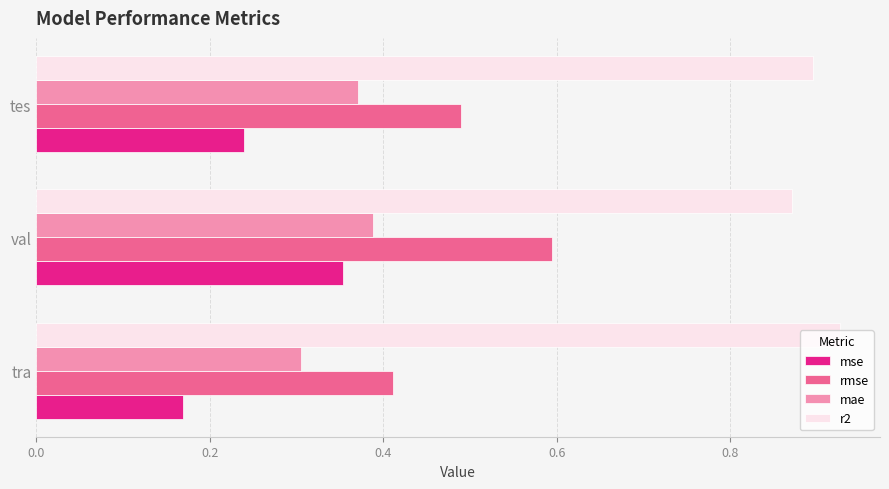

What is the sum of all r2 values?

2.7